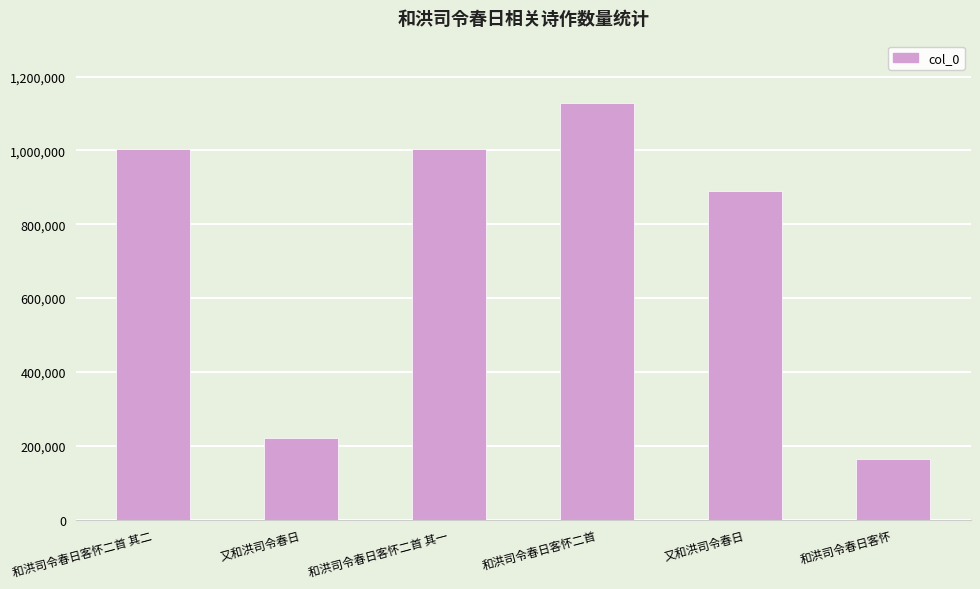

How many values are below 1003837?

3